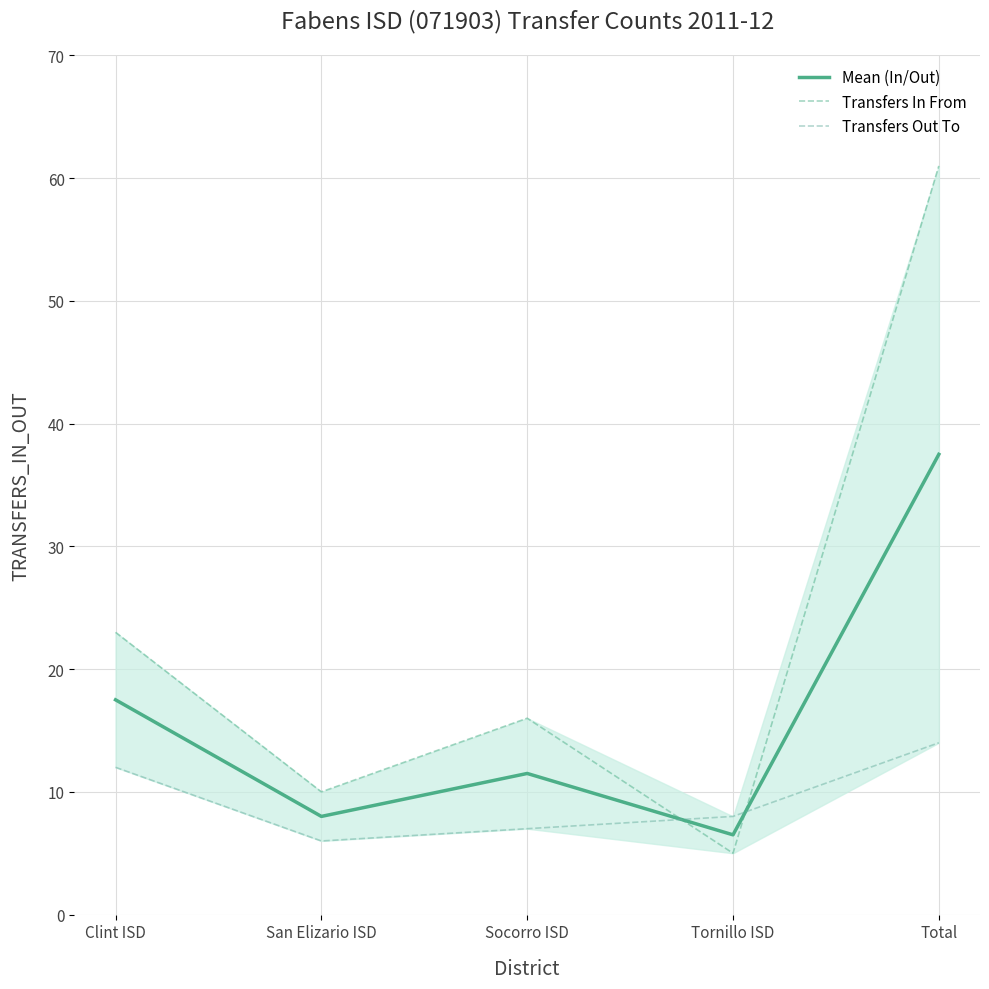

At which category does the chart reach its minimum across all series?

Tornillo ISD